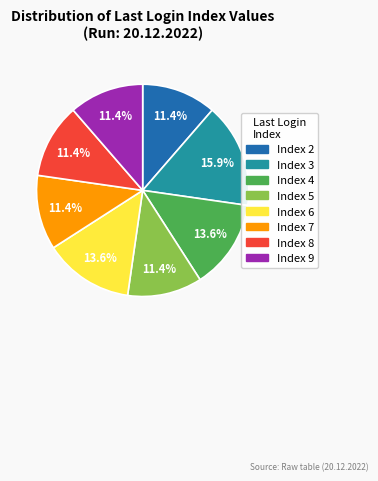

Does any single category account for the majority?

No